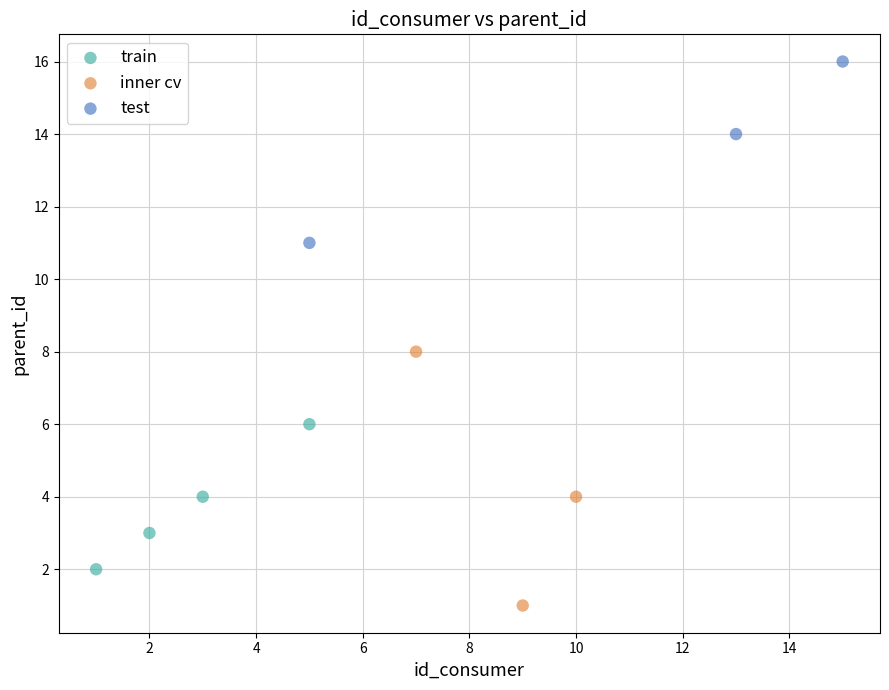

Which series contains the lowest Y value?

inner cv